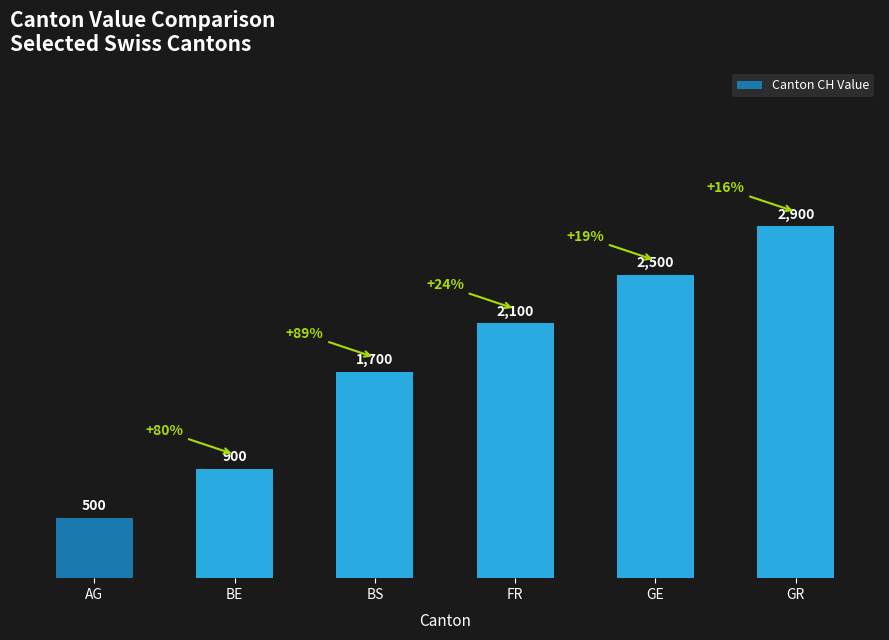

What value does the data have at GR, to the nearest 100?

2900